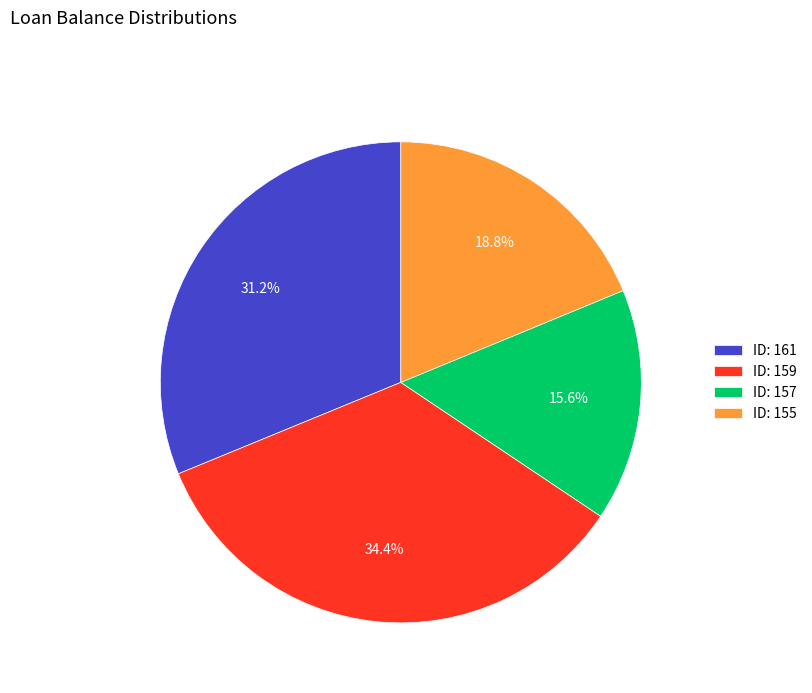

To the nearest percent, what is the difference between the largest and smallest slice percentages?

19%